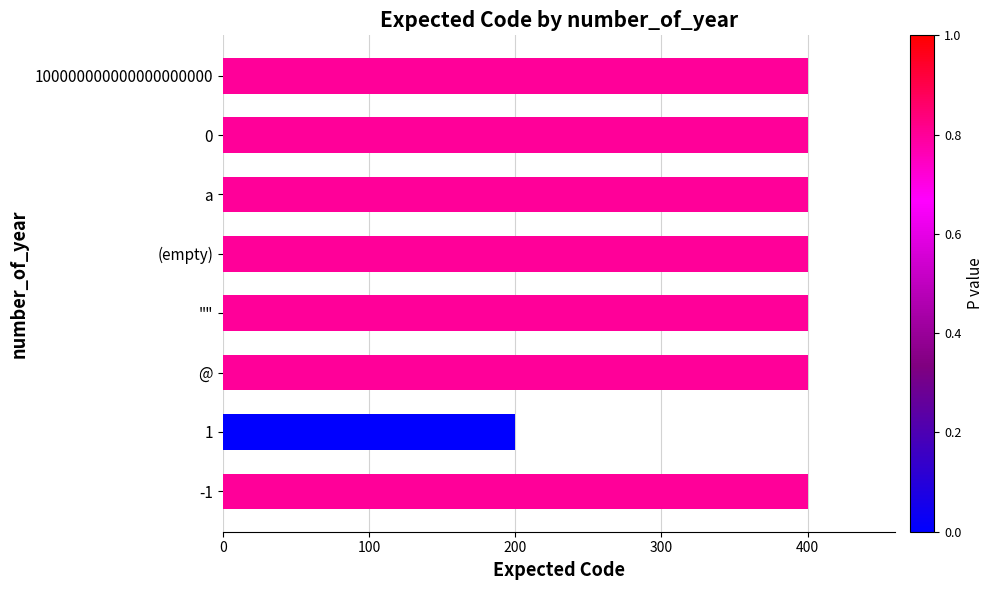

Which label corresponds to the smallest value in the chart?

1